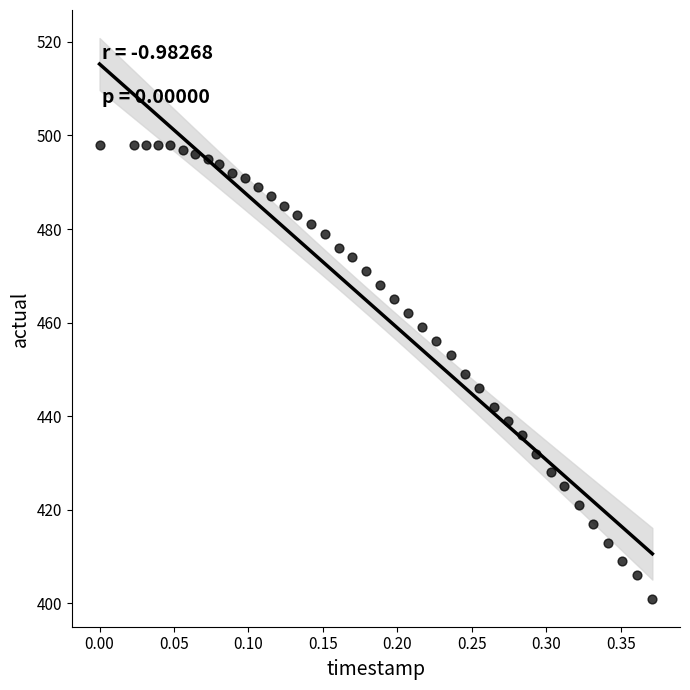

What is the range of Y values (max minus min)?

97